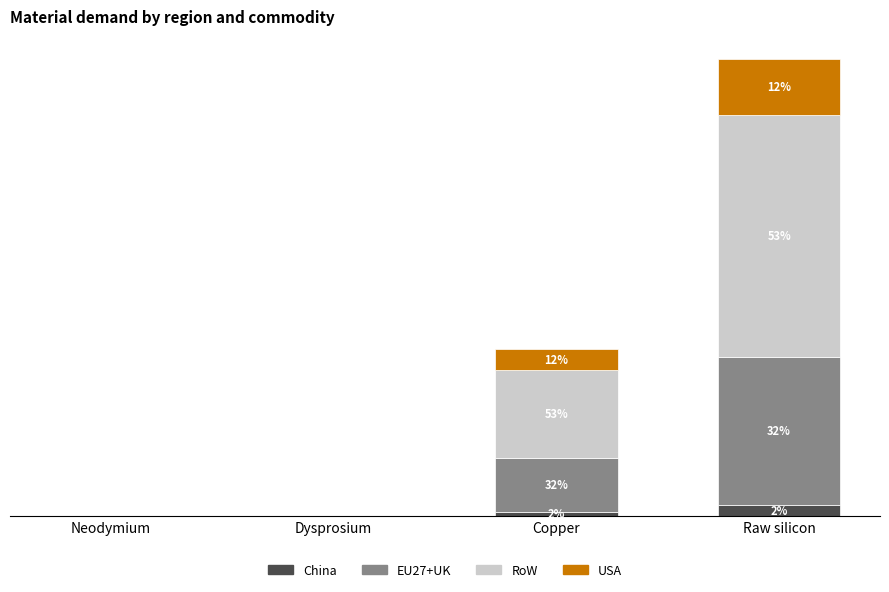

Does the chart contain stacked bars?

Yes